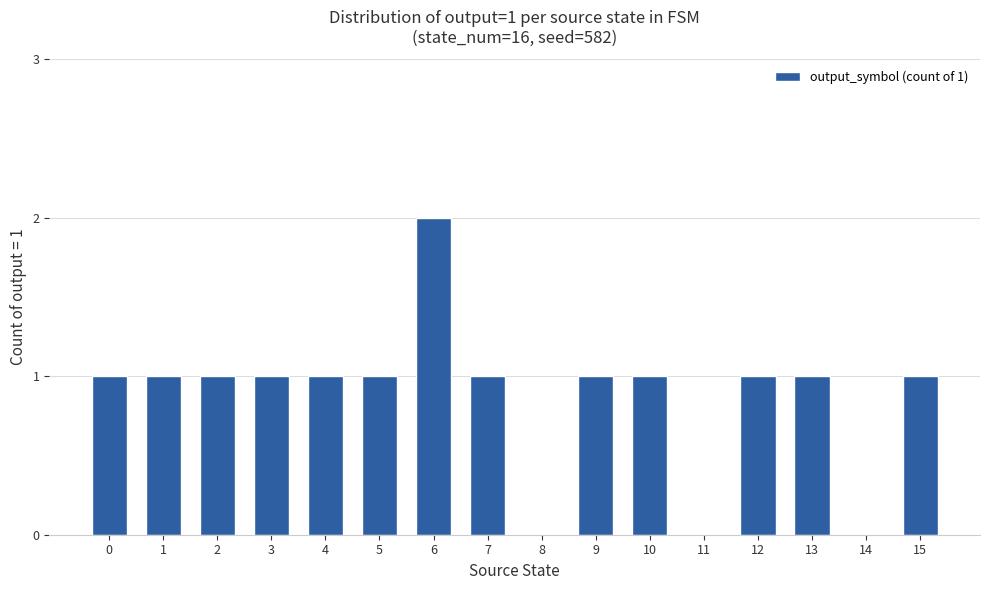

What value does the data have at 15?

1